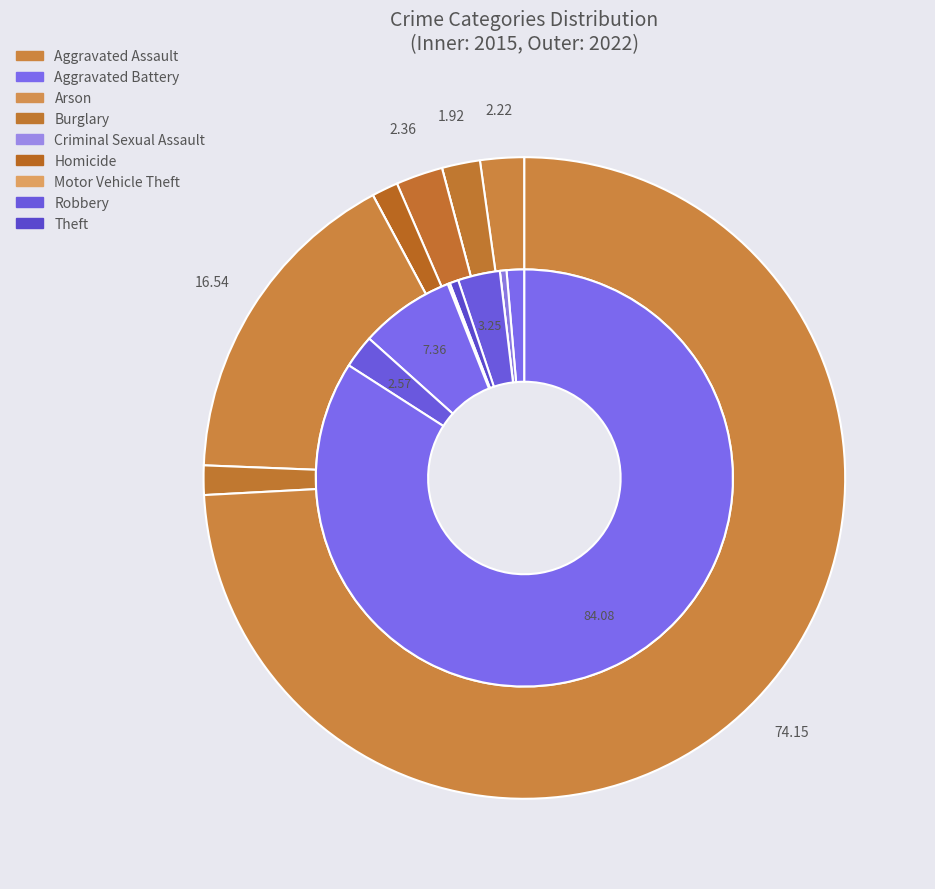

Between Criminal Sexual Assault and Aggravated Assault, which is larger?

Aggravated Assault